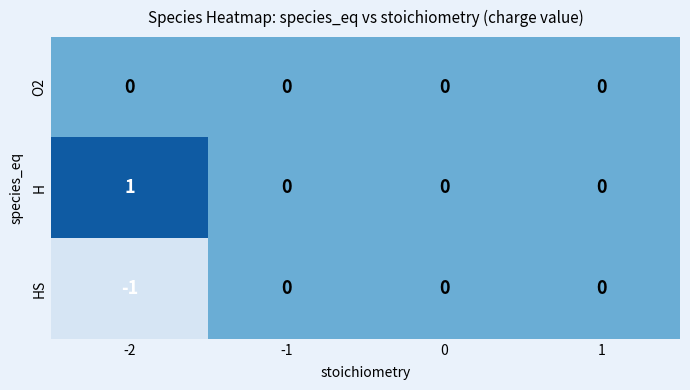

Reading left to right, extract all data points from this chart.

O2: 0	0	0	0
H: 1	0	0	0
HS: -1	0	0	0